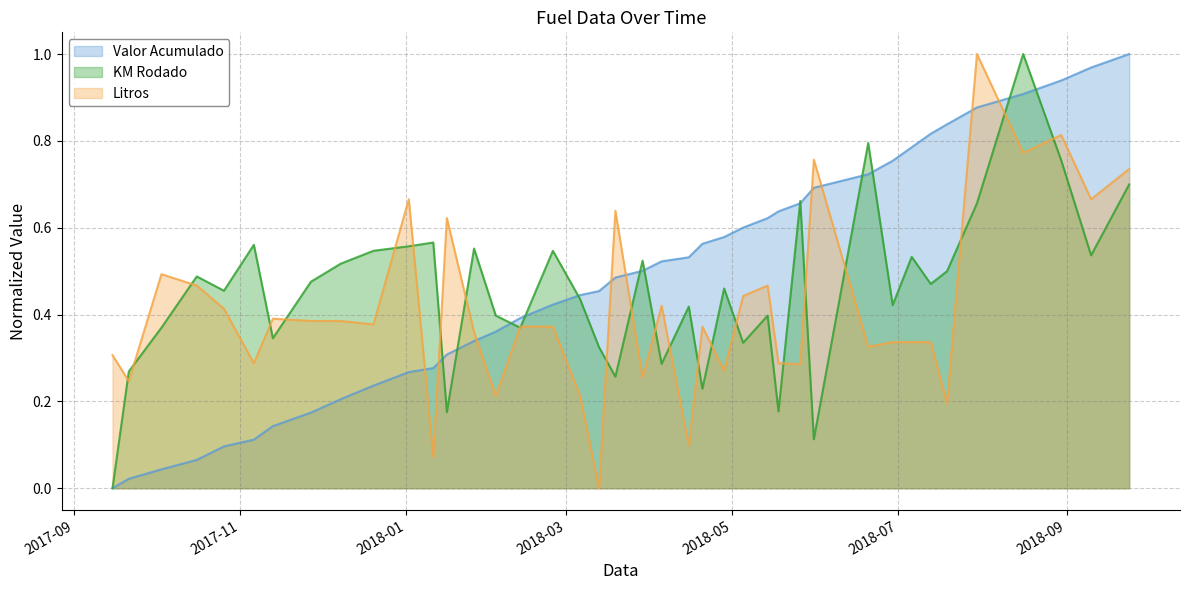

The value of Litros at 2018-06-29 is 0.3. True or false?

True